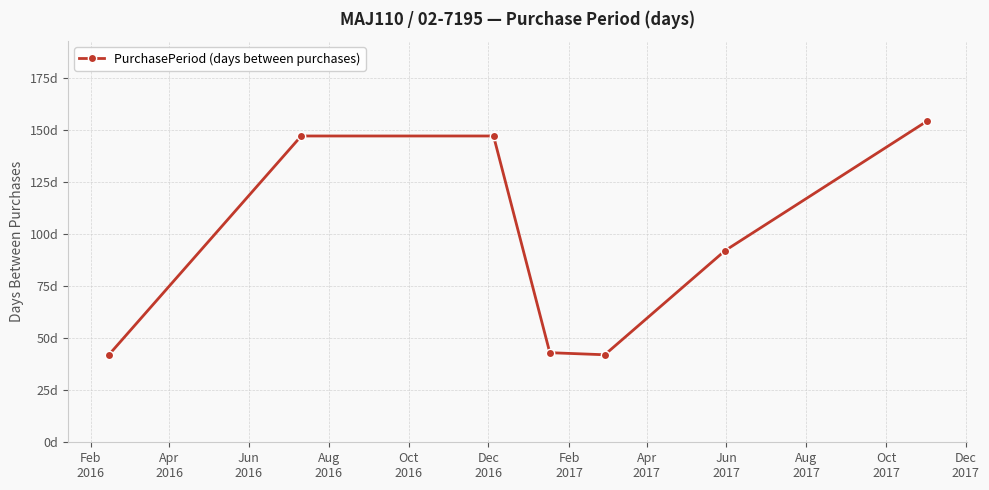

Does the chart have visible grid lines?

Yes